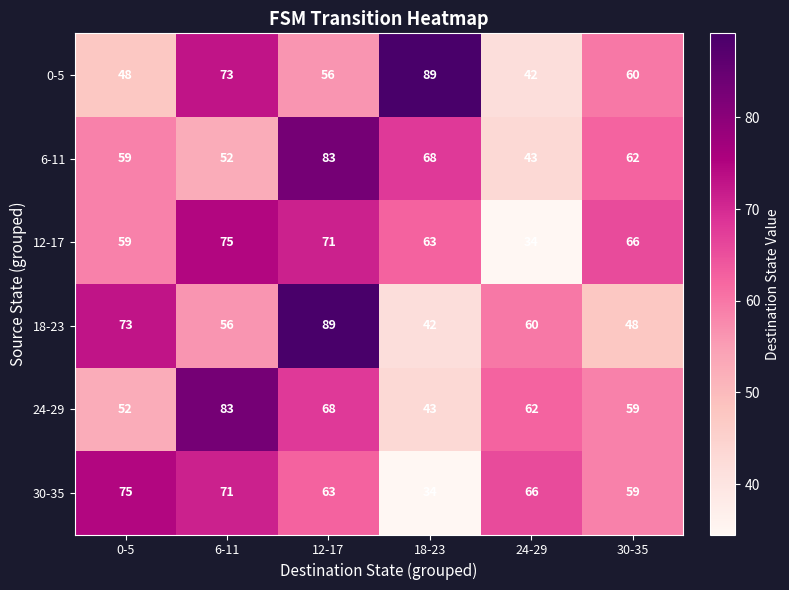

What is the total value across all series at 12-17?

430